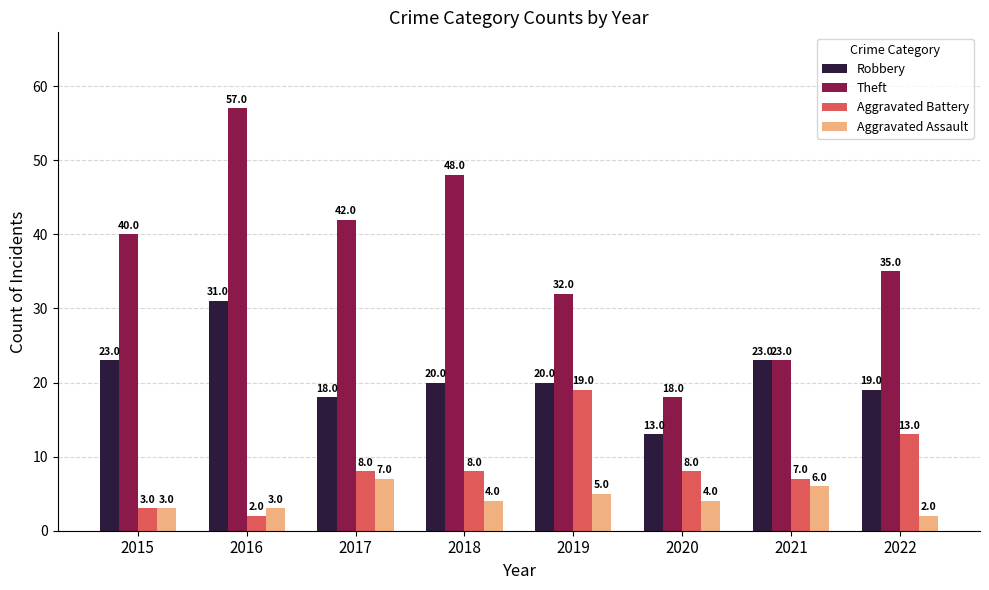

What is the approximate value of Aggravated Assault at 2016?

3